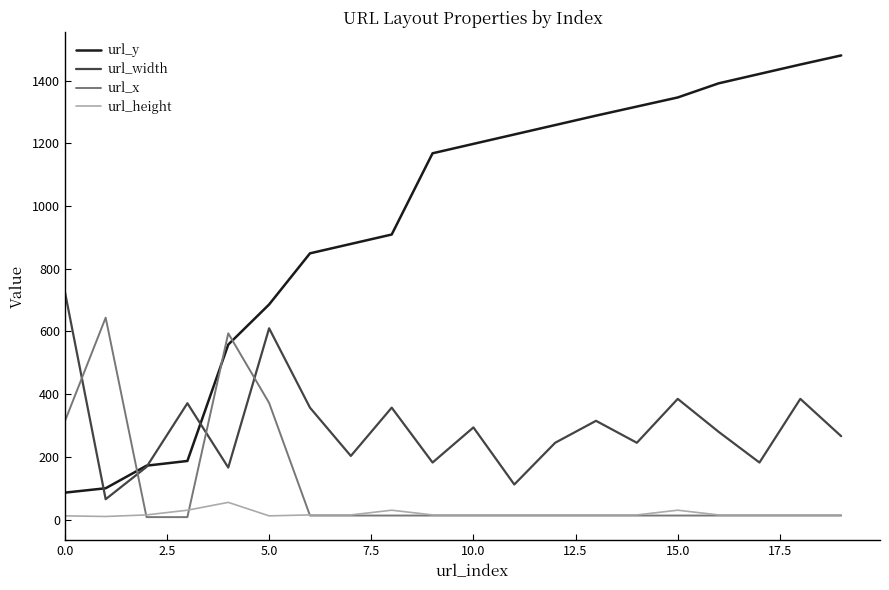

What is the greatest value displayed?

1480